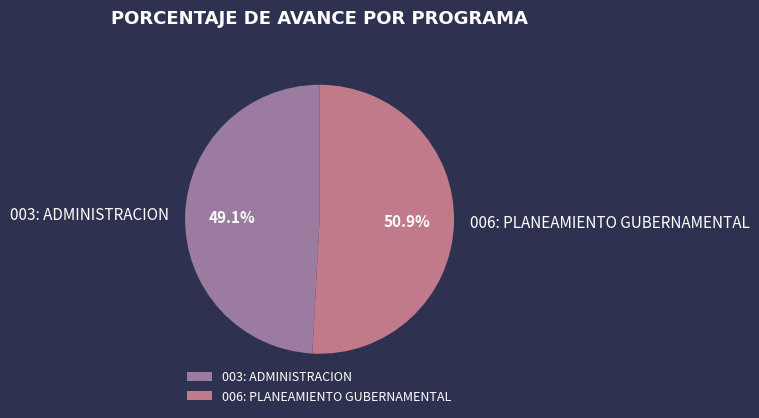

True or false: 006: PLANEAMIENTO GUBERNAMENTAL accounts for 51% of the total.

True